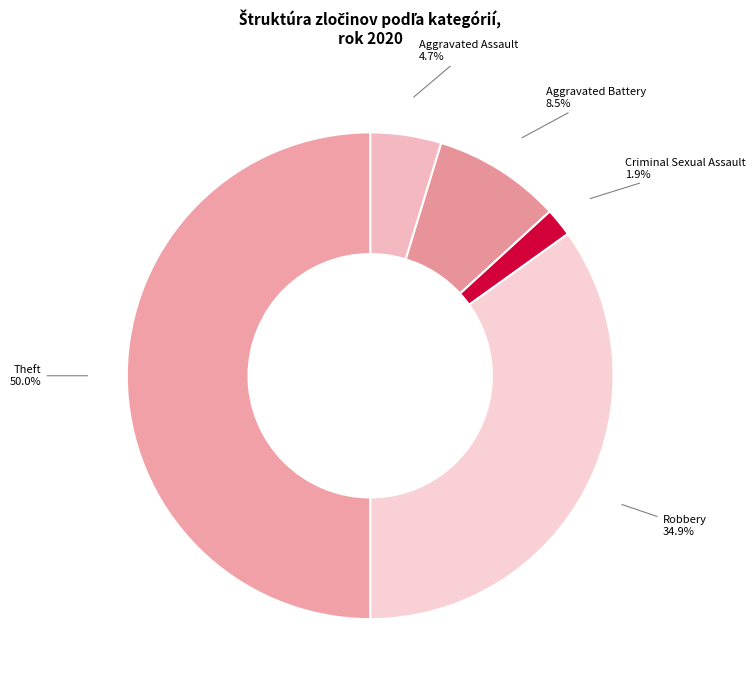

What percentage is the Criminal Sexual Assault slice, to the nearest percent?

2%